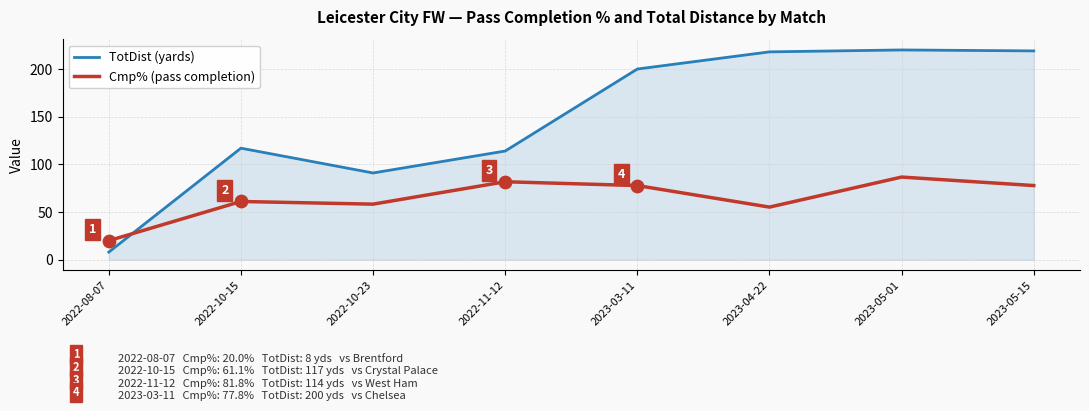

Which series has the largest range (max minus min)?

TotDist (yards)